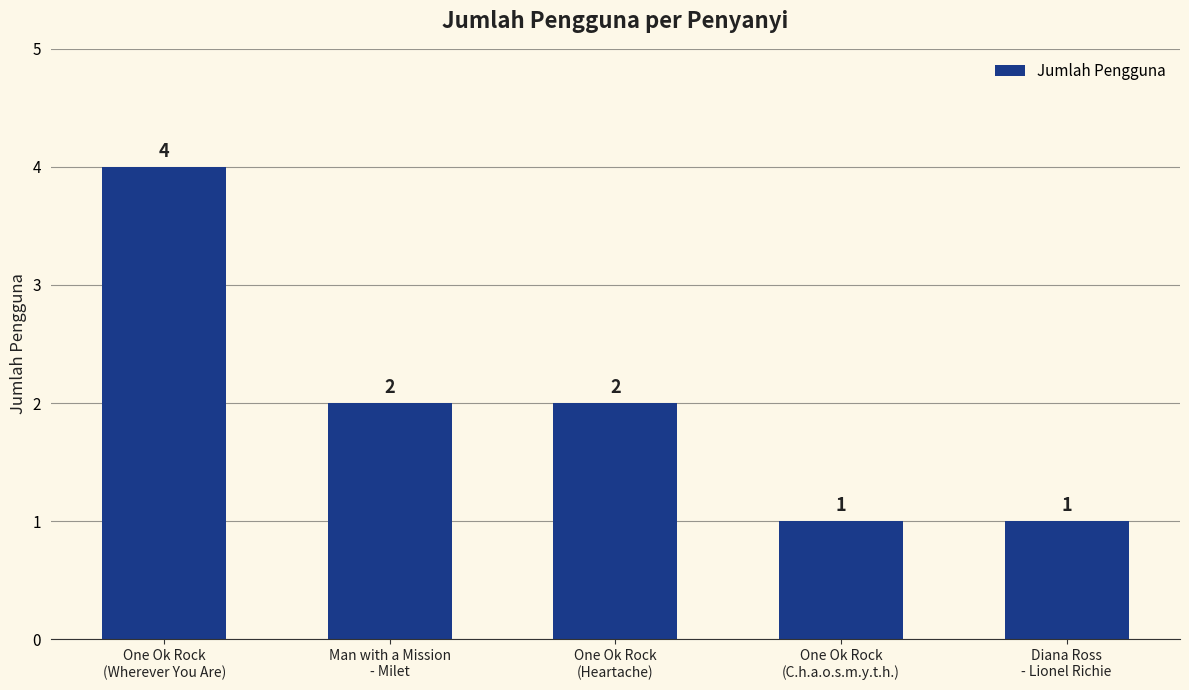

What is the change in value from One Ok Rock
(Wherever You Are) to Diana Ross
- Lionel Richie?

-3